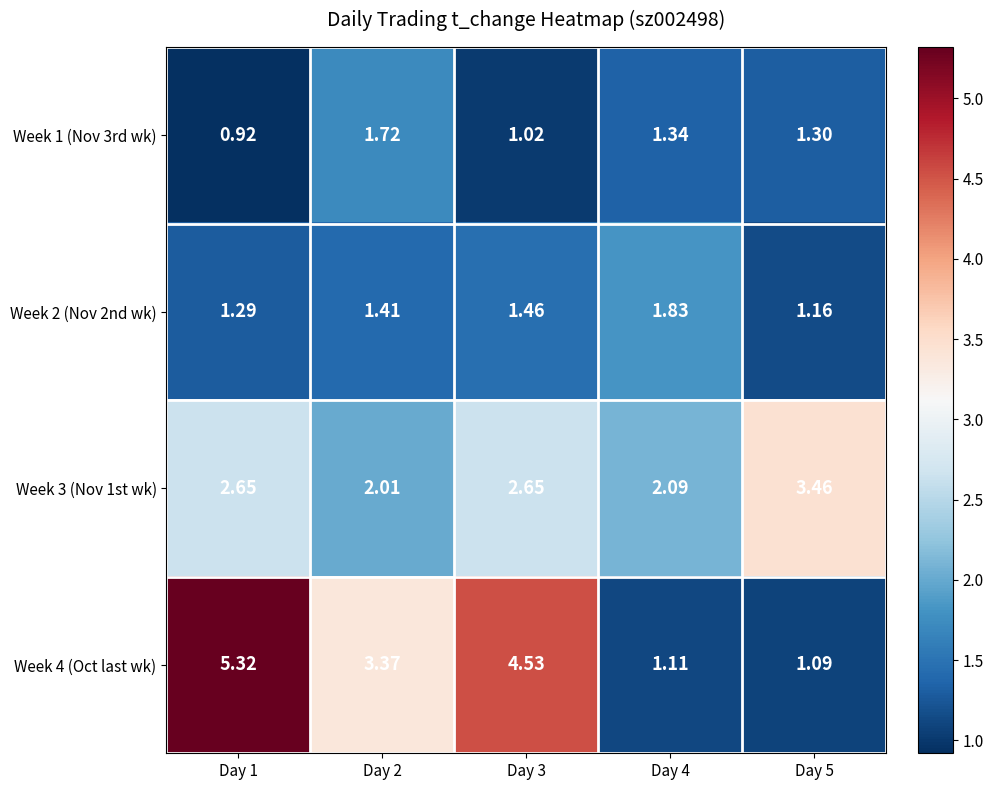

Is the value of Week 1 (Nov 3rd wk) at Day 4 greater than the value of Week 2 (Nov 2nd wk) at Day 3?

No